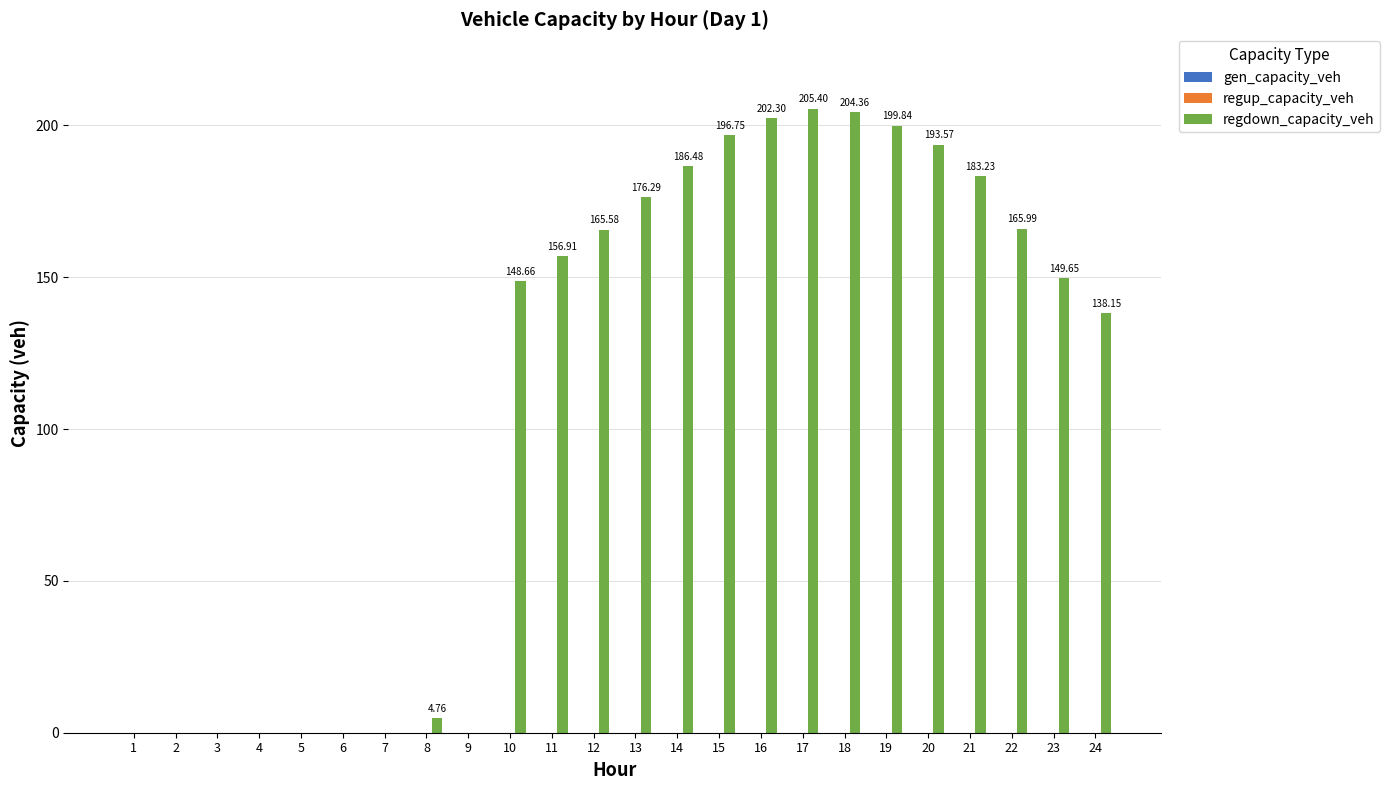

Which has a higher value, 1 or 14?

14